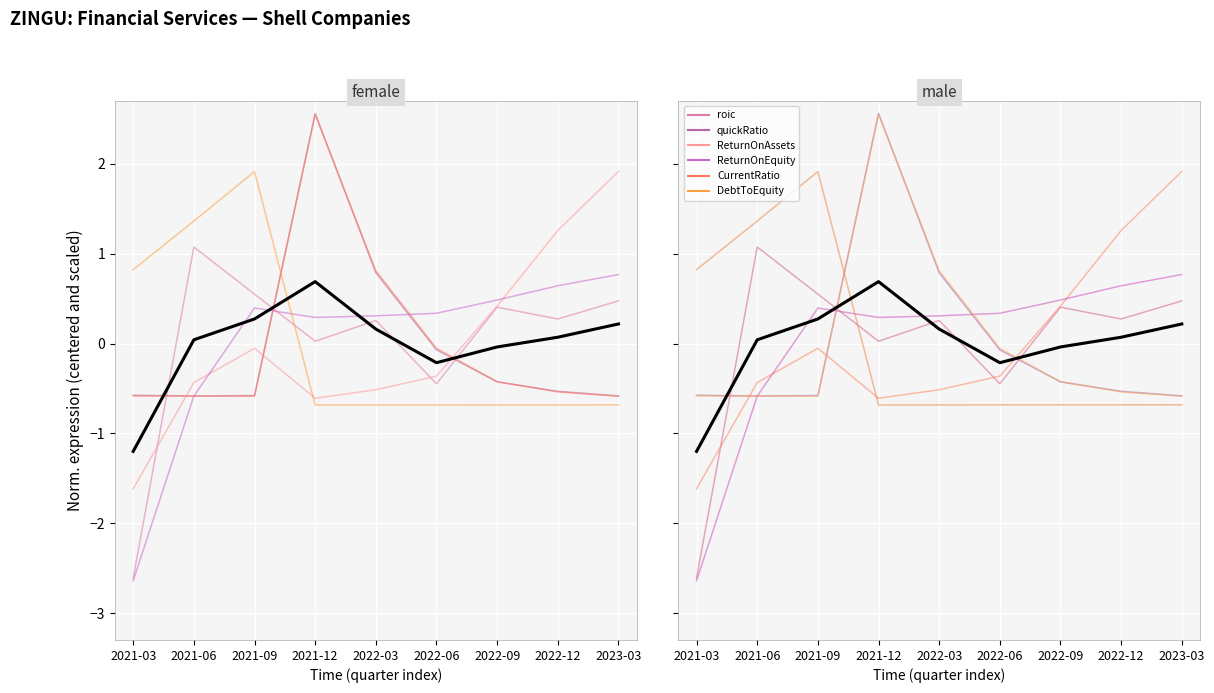

Rank the categories by CurrentRatio value from lowest to highest.

2023-03, 2021-09, 2021-06, 2021-03, 2022-12, 2022-09, 2022-06, 2022-03, 2021-12